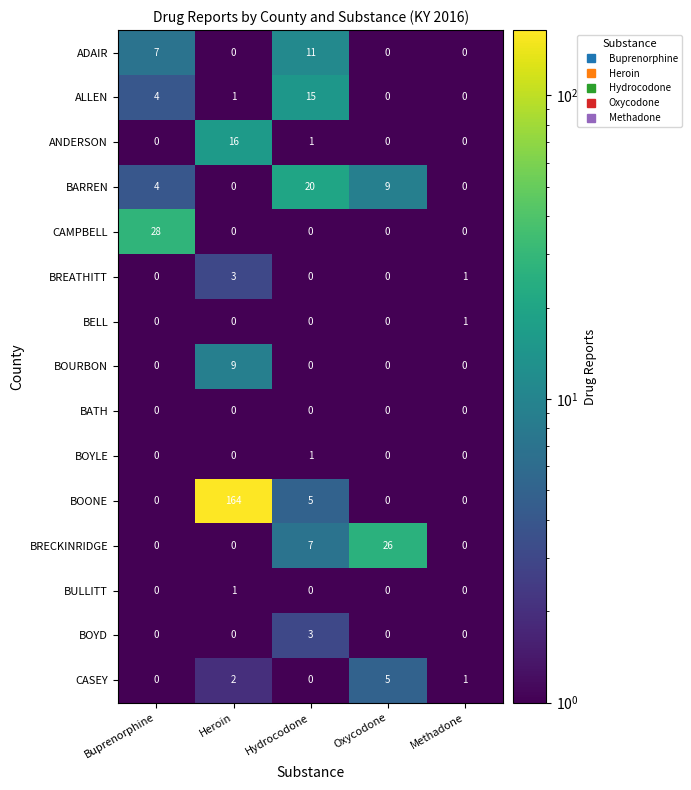

Which series has the widest spread of values?

BOONE